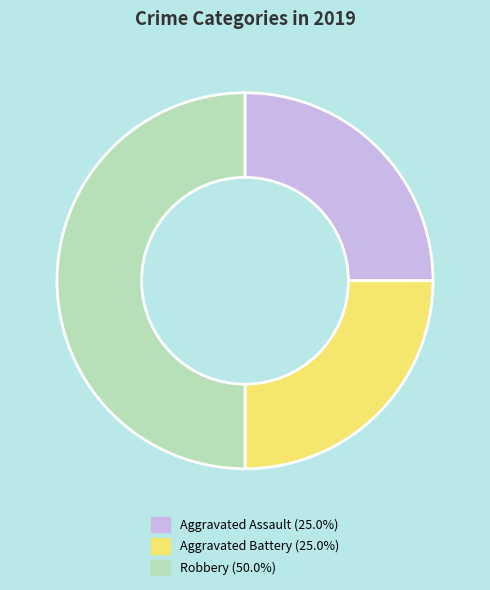

Is Aggravated Assault (25.0%) the majority of the pie?

No